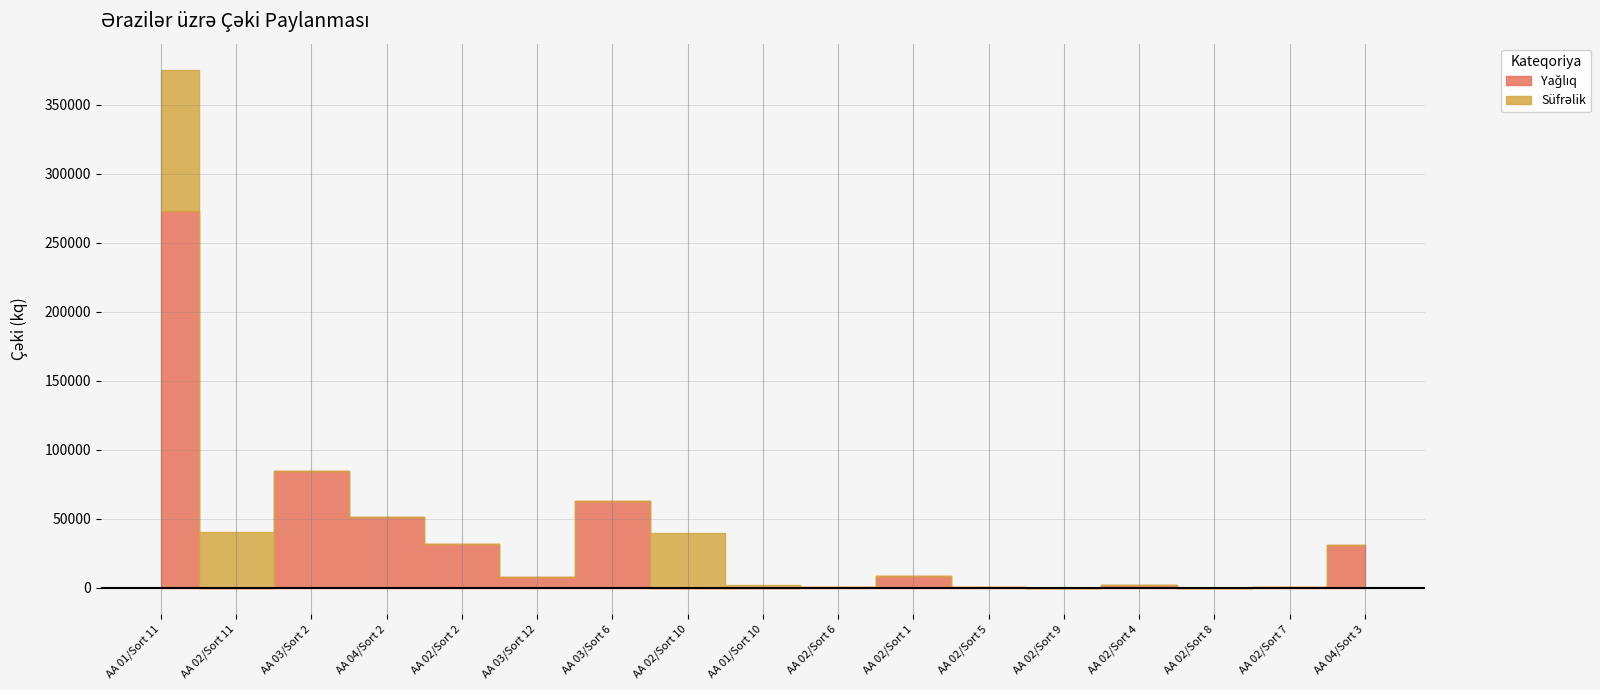

Which series has the widest spread of values?

Yağlıq